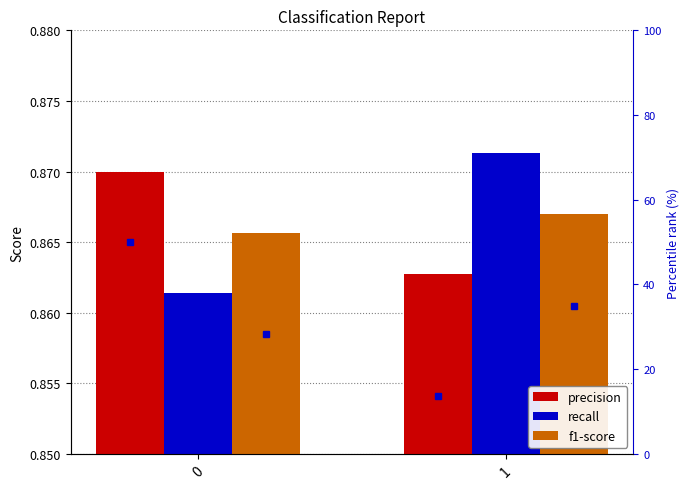

What is the value of the precision bar at the 1st from the left?

0.9